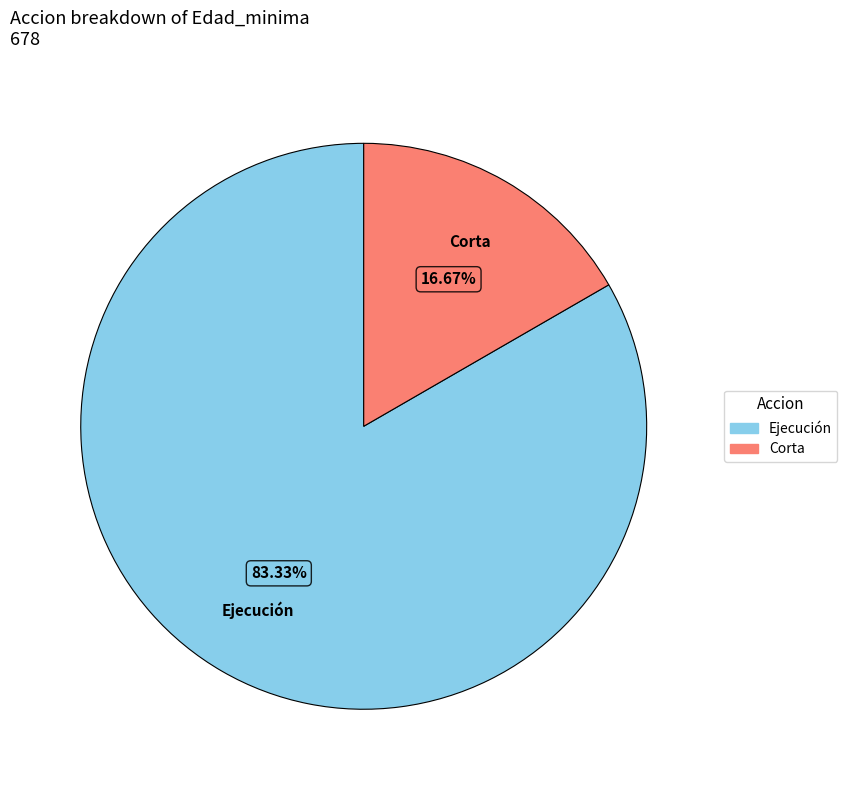

Is there a majority slice in this chart?

Yes